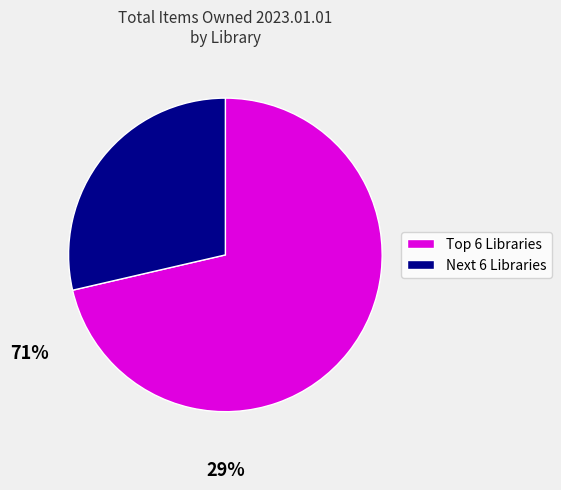

Is there any slice that represents more than half of the pie?

Yes